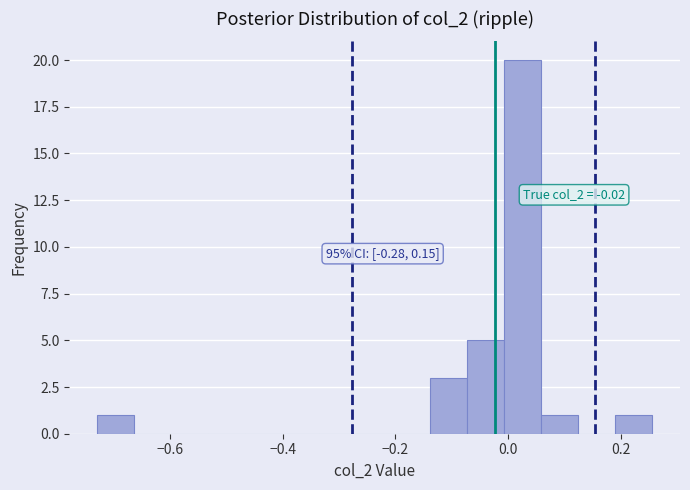

Read against the x-axis, roughly where is the centre of the tallest bar?

0.02